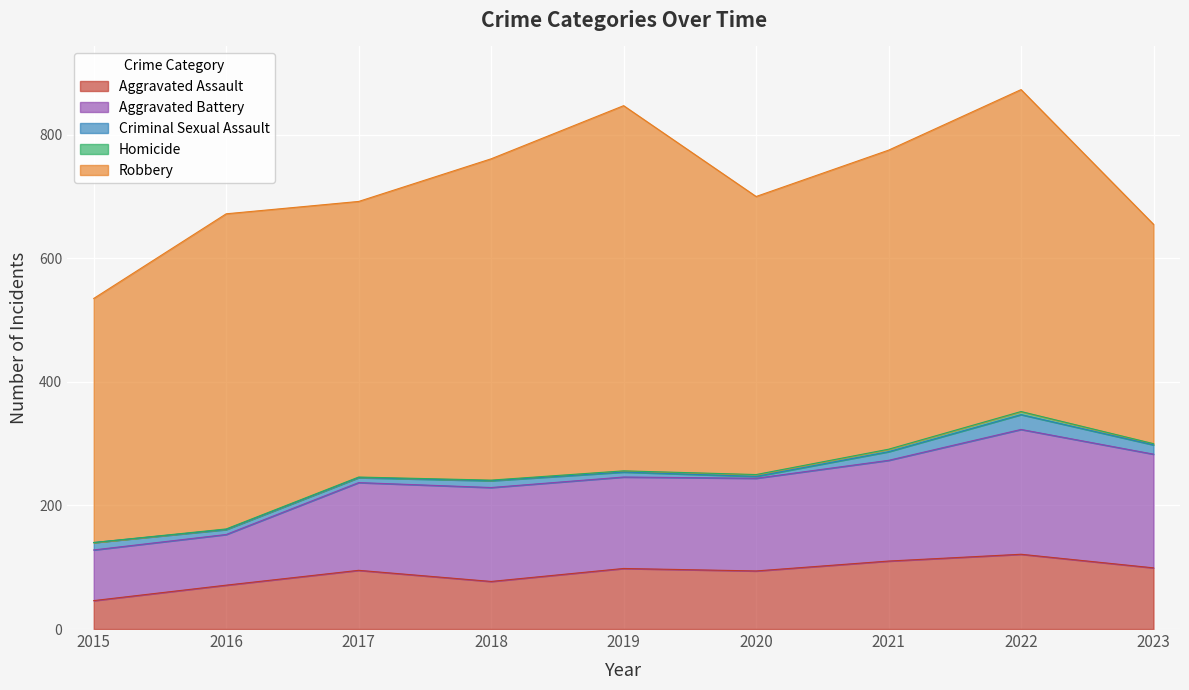

Is it true that Homicide equals 1 at 2017?

True